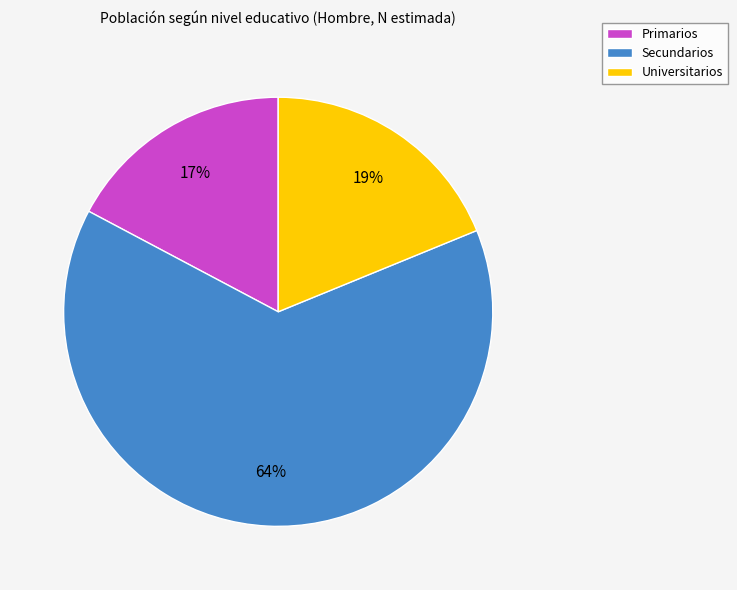

To the nearest percent, what is the difference between the largest and smallest slice percentages?

47%